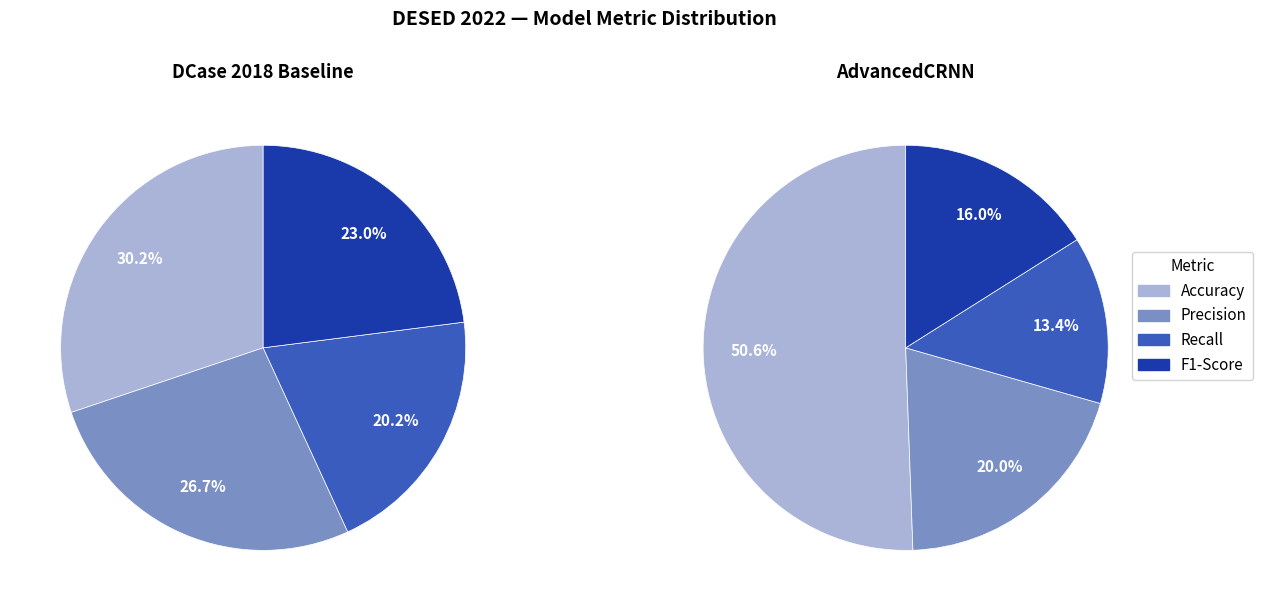

Does any single category account for the majority?

No